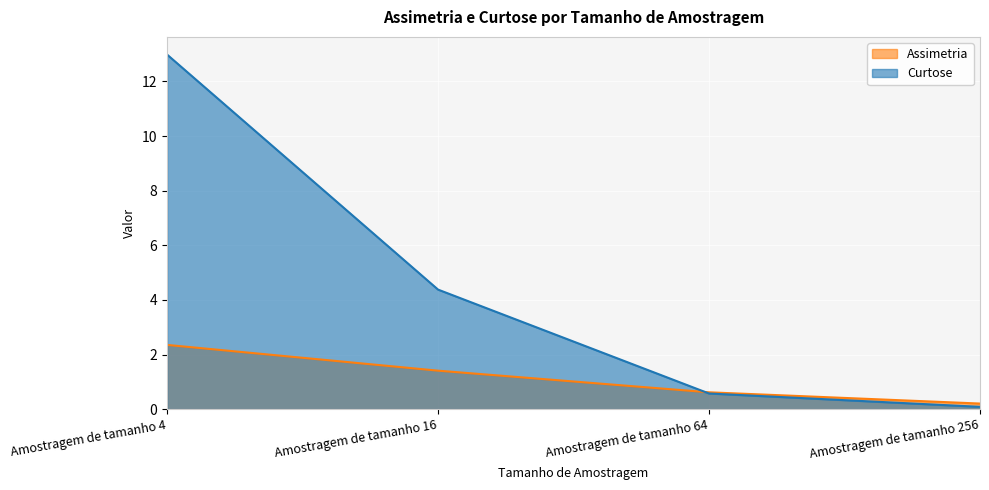

True or false: Assimetria has more than 0 points higher than both neighbors.

False